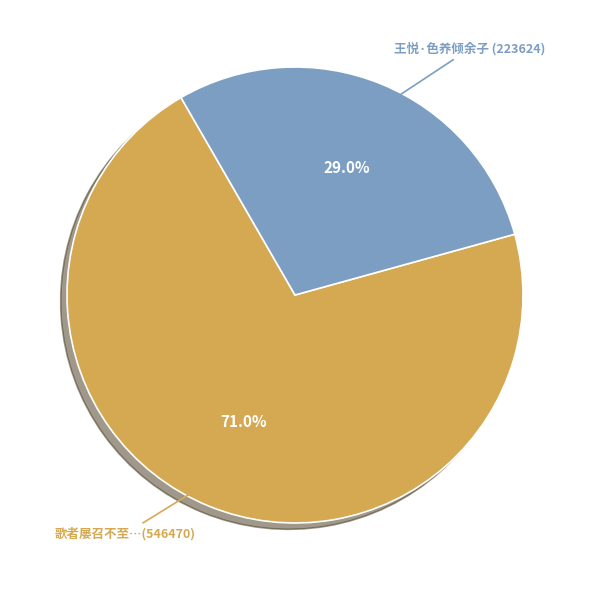

Is there any slice that represents more than half of the pie?

Yes